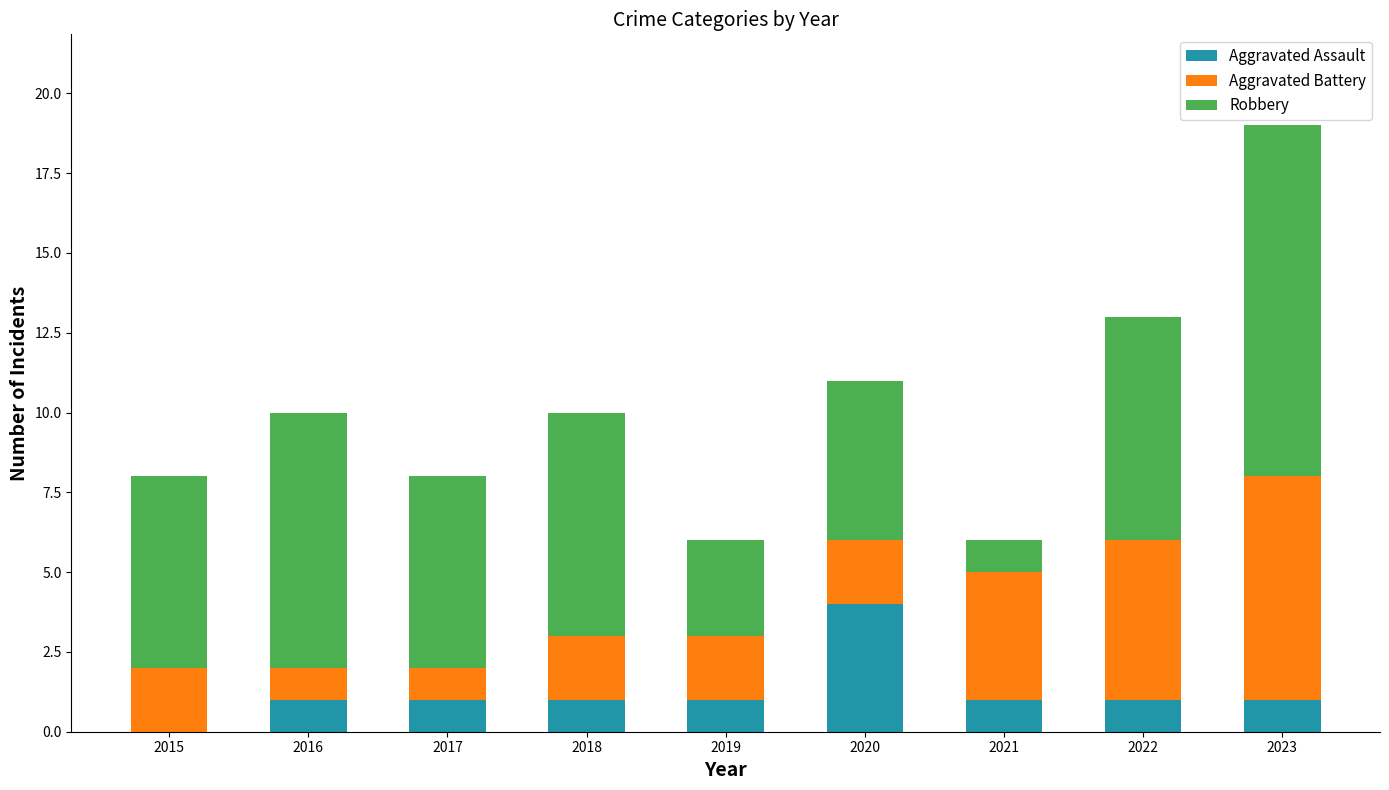

What is the total value across all series at 2016?

10